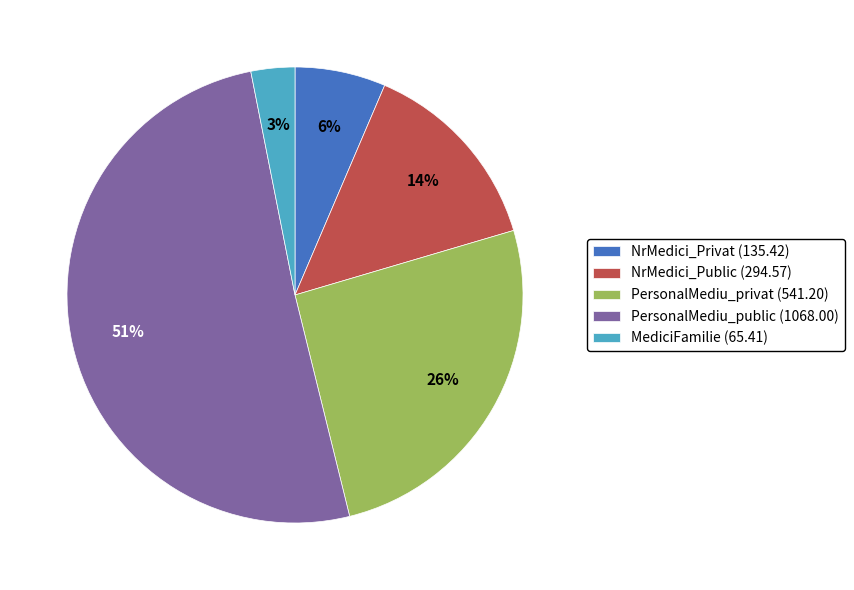

Does any single category account for the majority?

Yes